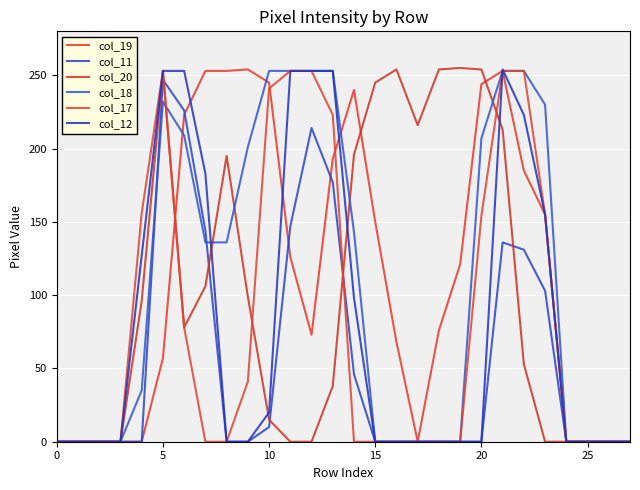

What are all the series names shown in the legend?

col_19, col_11, col_20, col_18, col_17, col_12